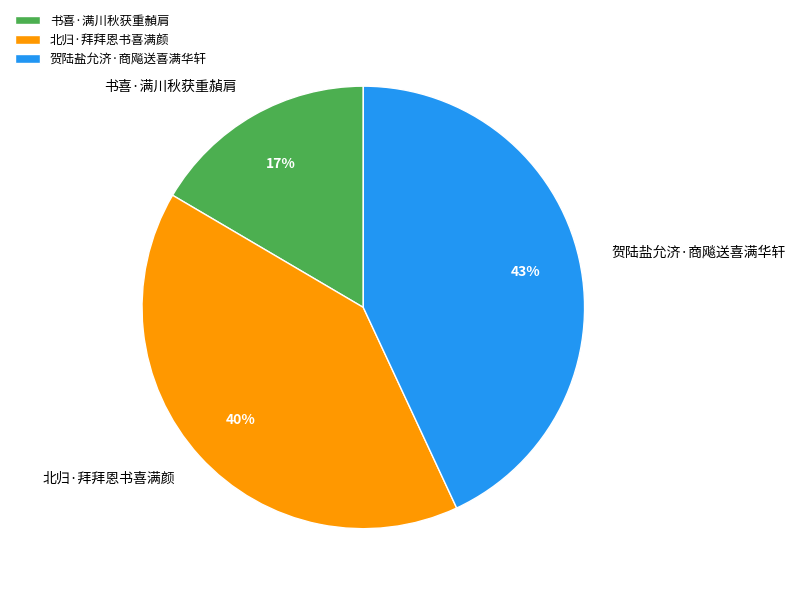

To the nearest percent, what is the combined percentage of 书喜·满川秋获重赬肩 and 北归·拜拜恩书喜满颜?

57%